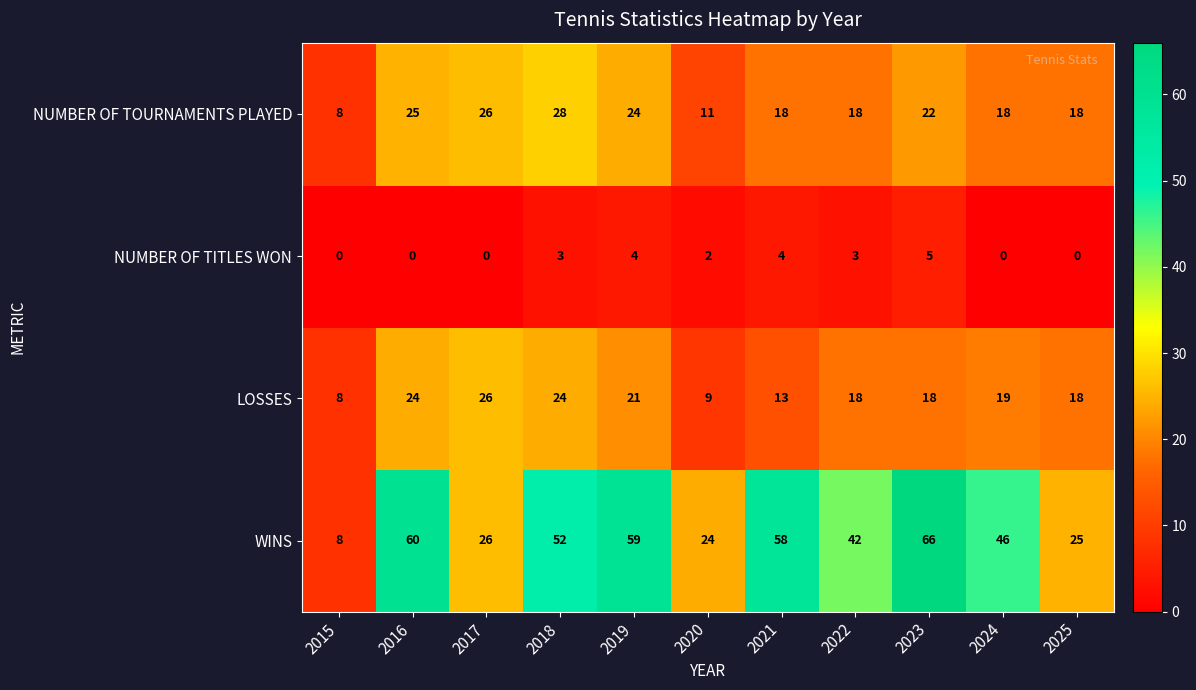

List the labels in order of WINS value, largest first.

2023, 2016, 2019, 2021, 2018, 2024, 2022, 2017, 2025, 2020, 2015